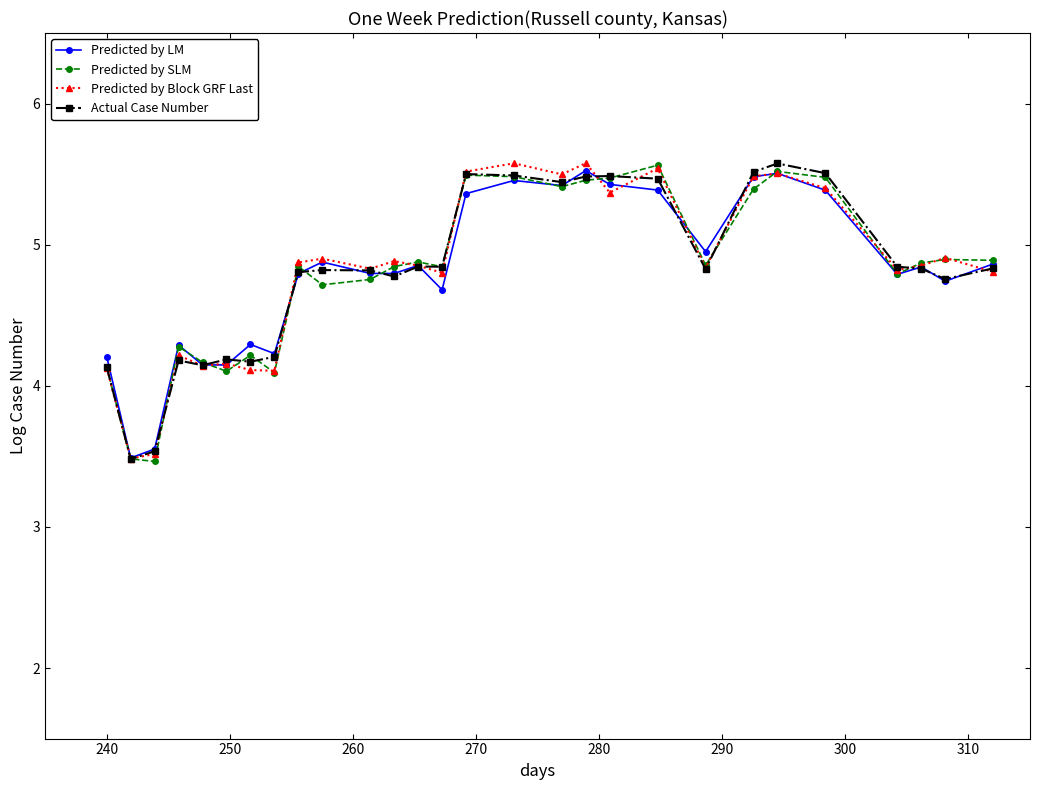

At how many categories does at least one series exceed 3?

28